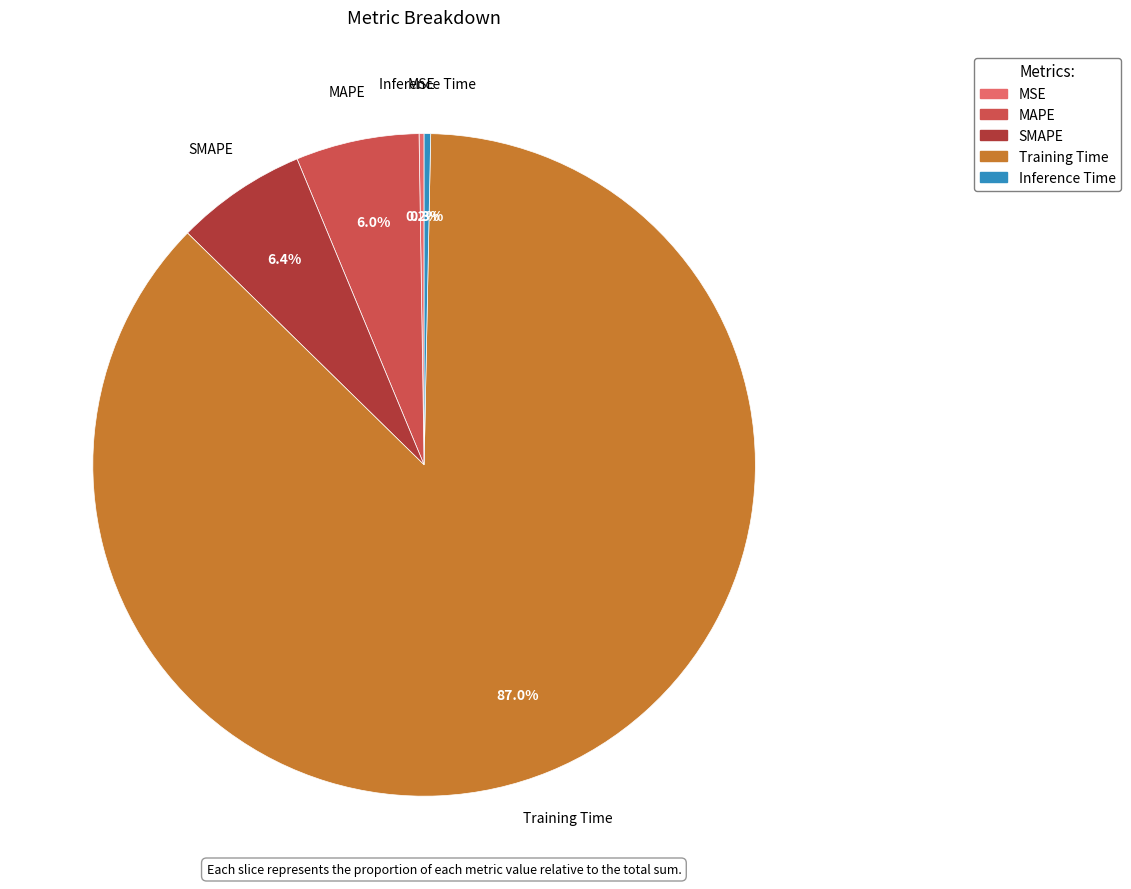

Which category has the biggest portion of the pie?

Training Time